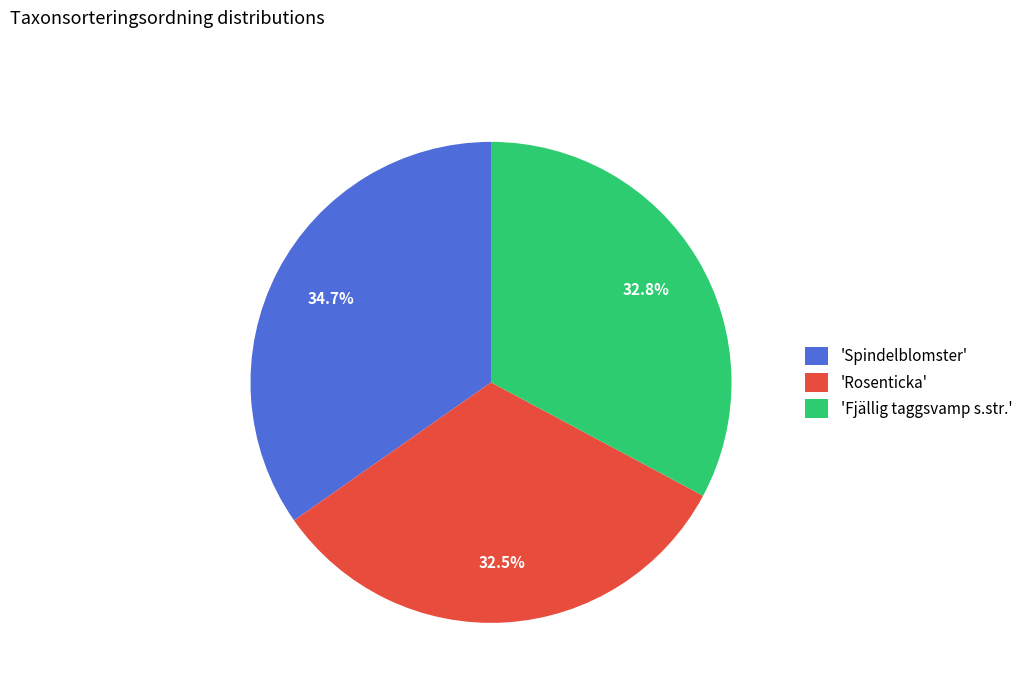

What is the ratio of the value at 'Fjällig taggsvamp s.str.' to the value at 'Rosenticka'?

1.0